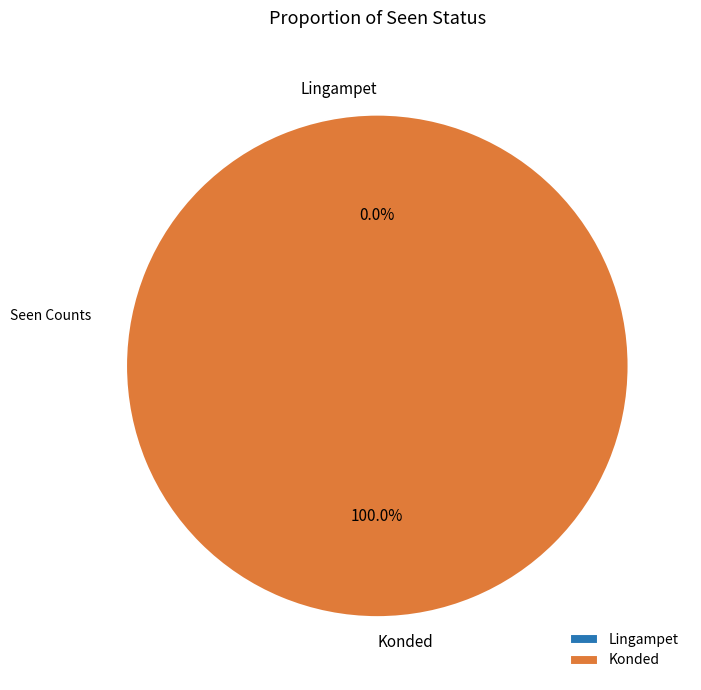

Is Konded the majority of the pie?

Yes